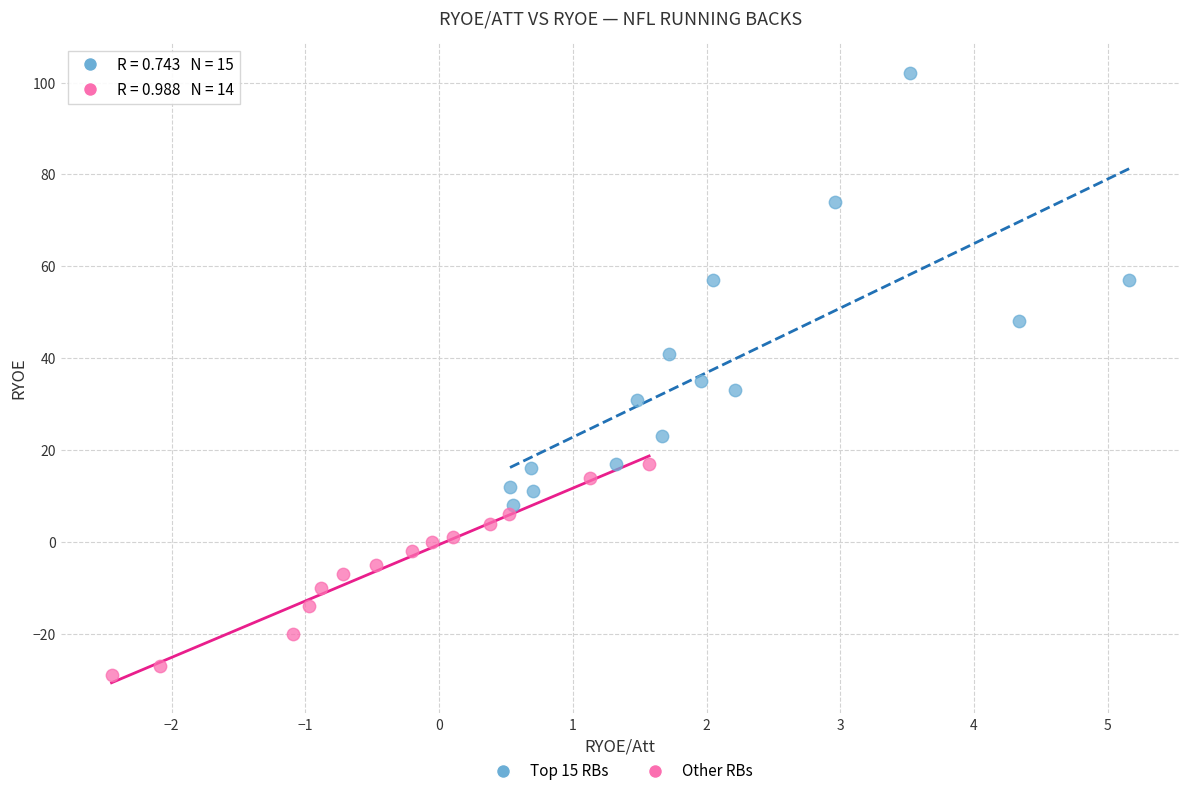

Which series contains the lowest Y value?

Other RBs